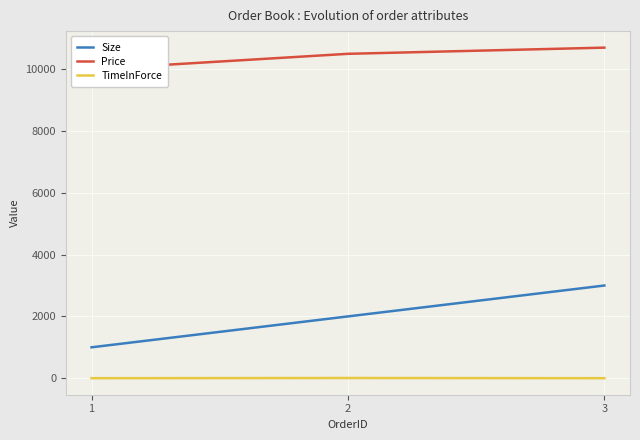

At how many categories does at least one series exceed 5114?

3